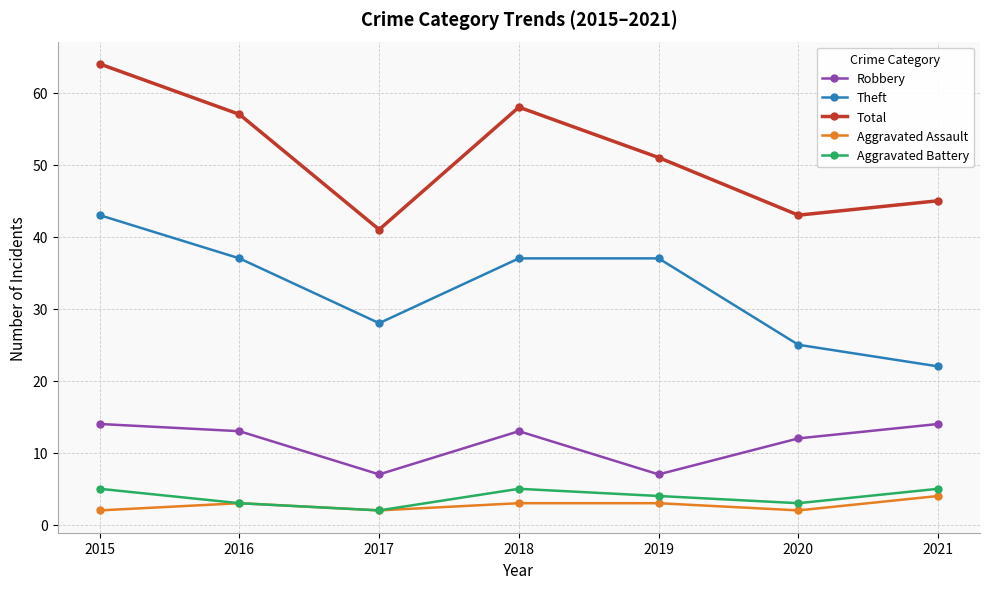

Reading right to left, list all the values displayed in this chart.

Robbery: 2021=14	2020=12	2019=7	2018=13	2017=7	2016=13	2015=14
Theft: 2021=22	2020=25	2019=37	2018=37	2017=28	2016=37	2015=43
Total: 2021=45	2020=43	2019=51	2018=58	2017=41	2016=57	2015=64
Aggravated Assault: 2021=4	2020=2	2019=3	2018=3	2017=2	2016=3	2015=2
Aggravated Battery: 2021=5	2020=3	2019=4	2018=5	2017=2	2016=3	2015=5